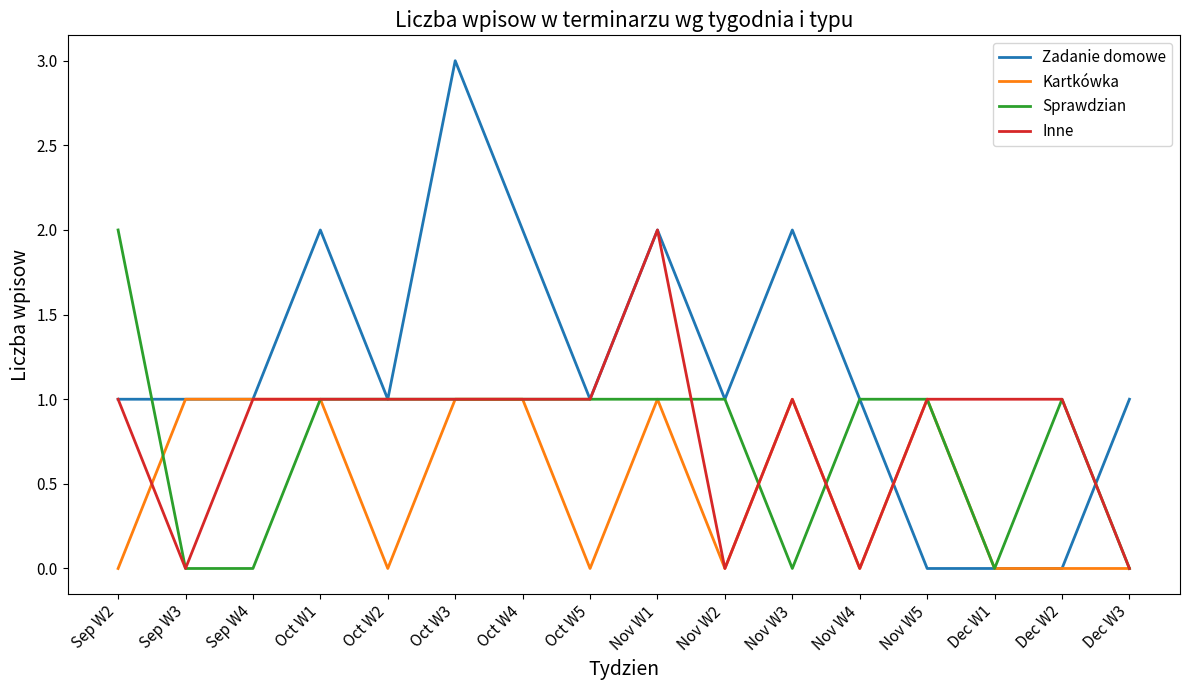

What value does the Zadanie domowe series have at Nov W1?

2